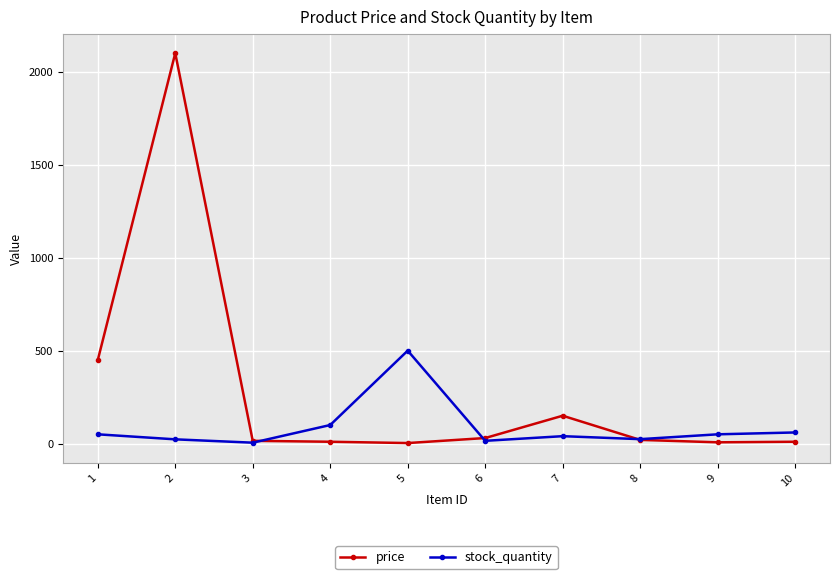

True or false: stock_quantity has a value of 898 at 5.

False